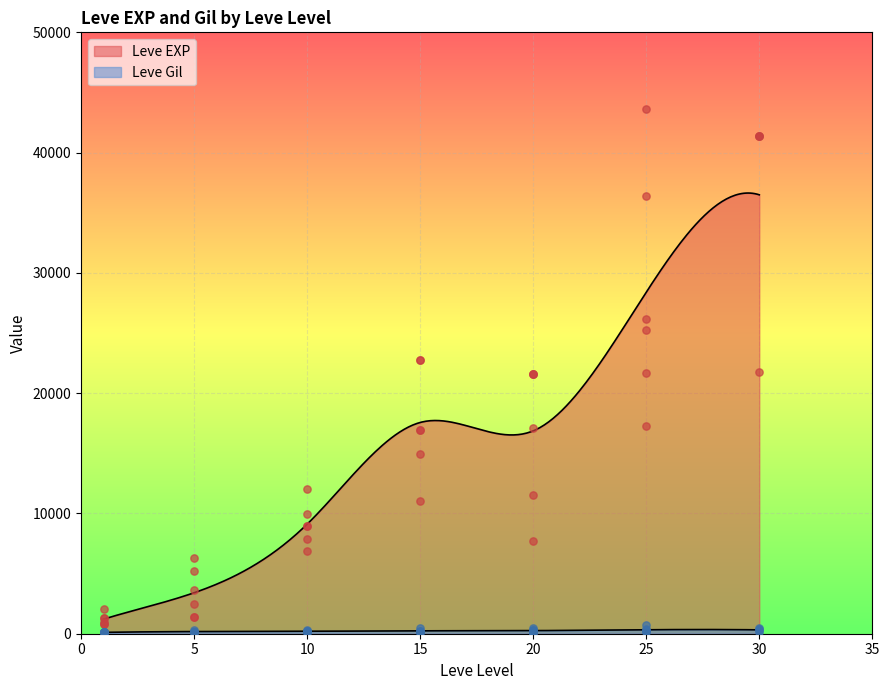

Which series has the largest Y range (max minus min)?

Leve EXP